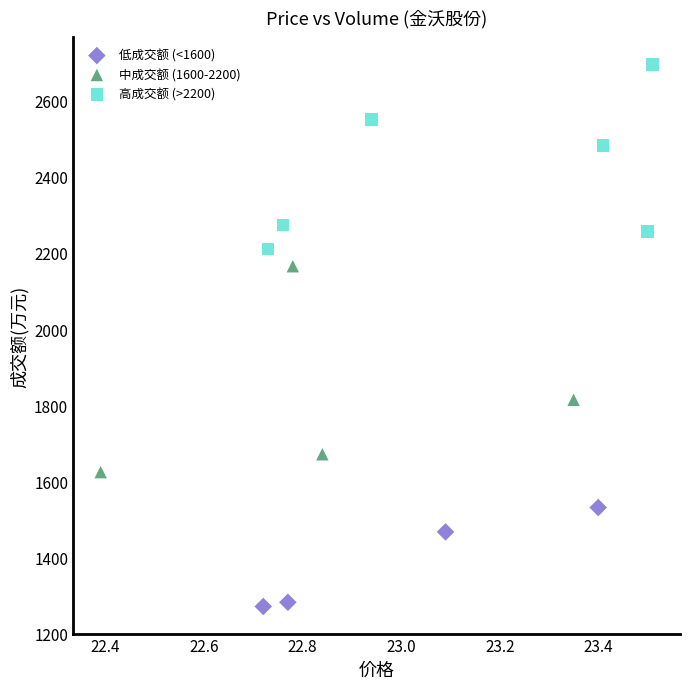

Which series contains the highest Y value?

高成交额 (>2200)